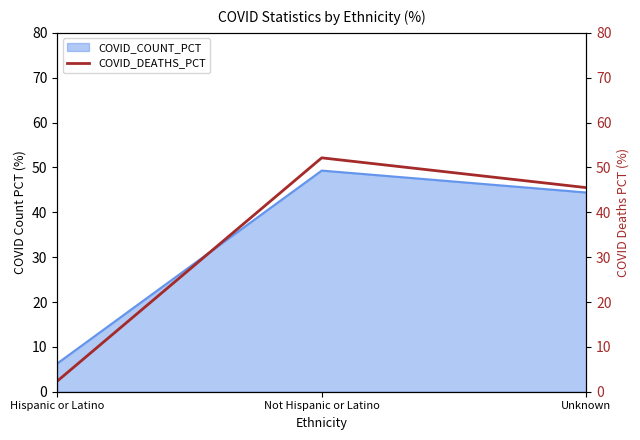

The value at Hispanic or Latino is 0.8. True or false?

False